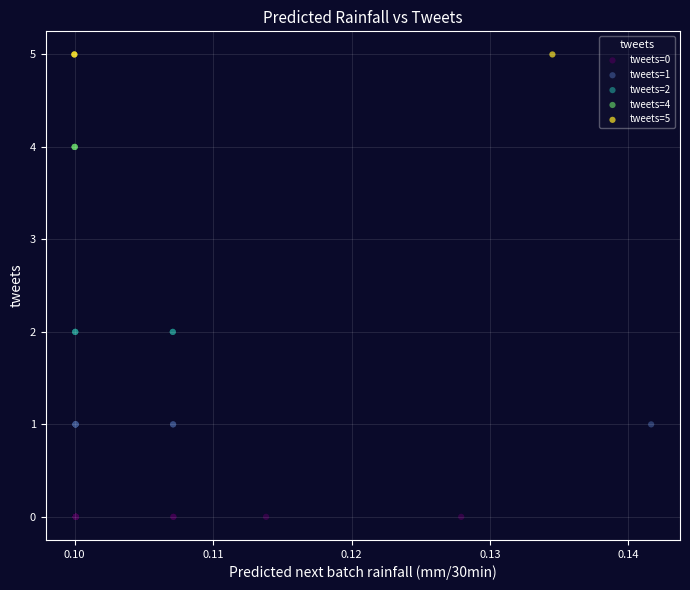

Which series contains the lowest Y value?

tweets=0